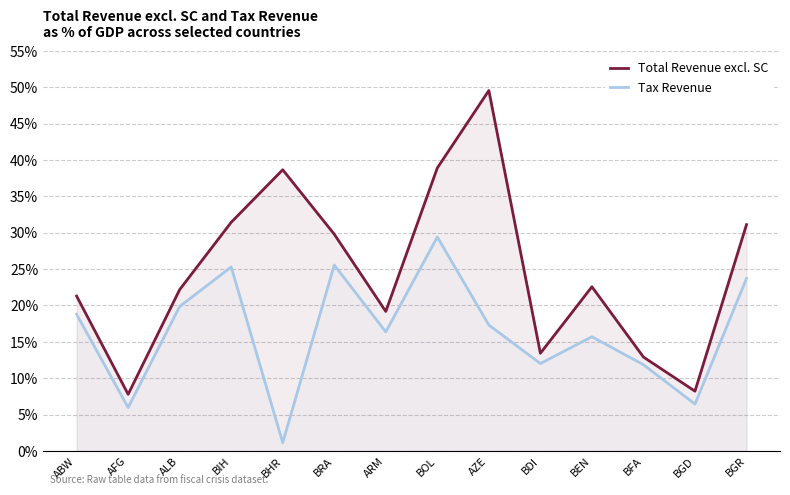

True or false: Tax Revenue and Total Revenue excl. SC intersect in this chart.

False